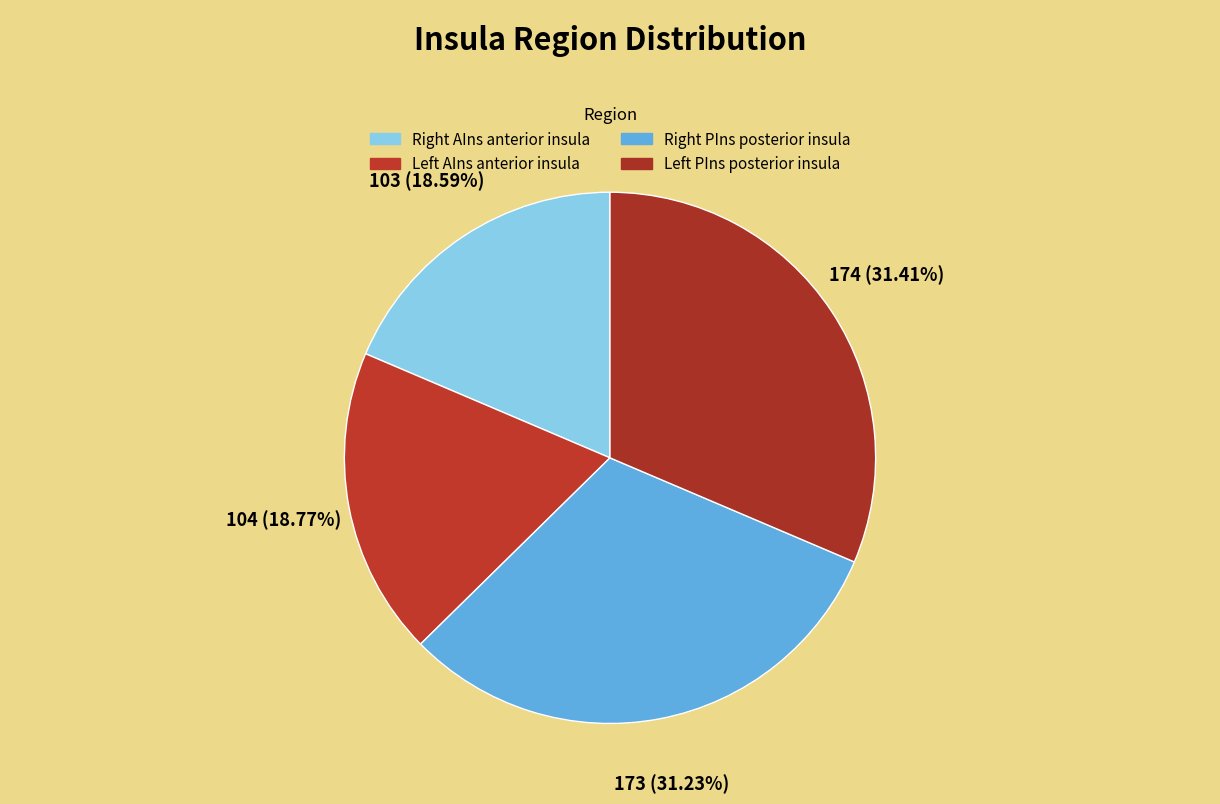

What is the largest slice in the pie chart?

Left PIns posterior insula